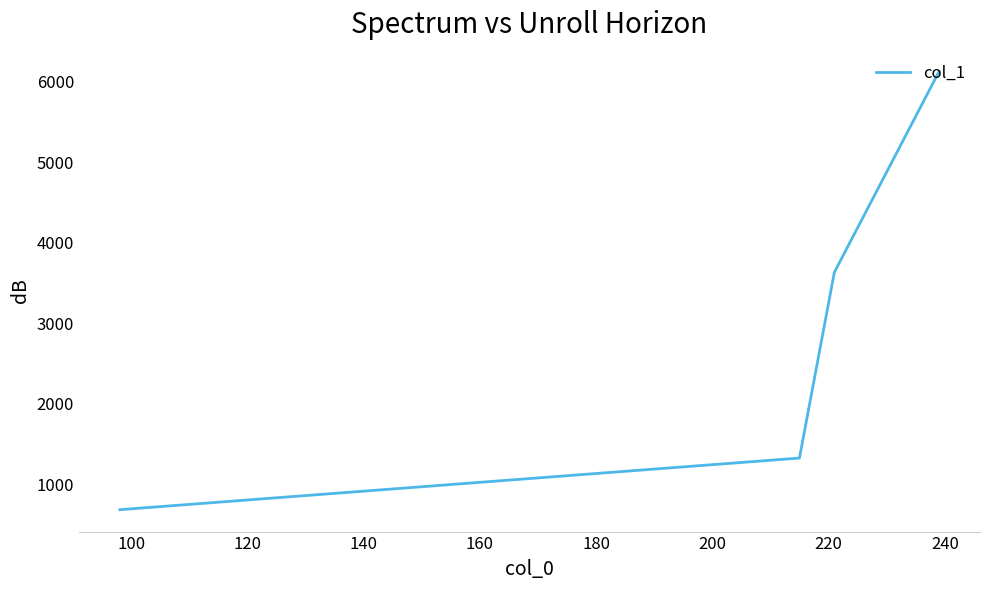

What is the difference between the maximum and minimum values?

5442.8